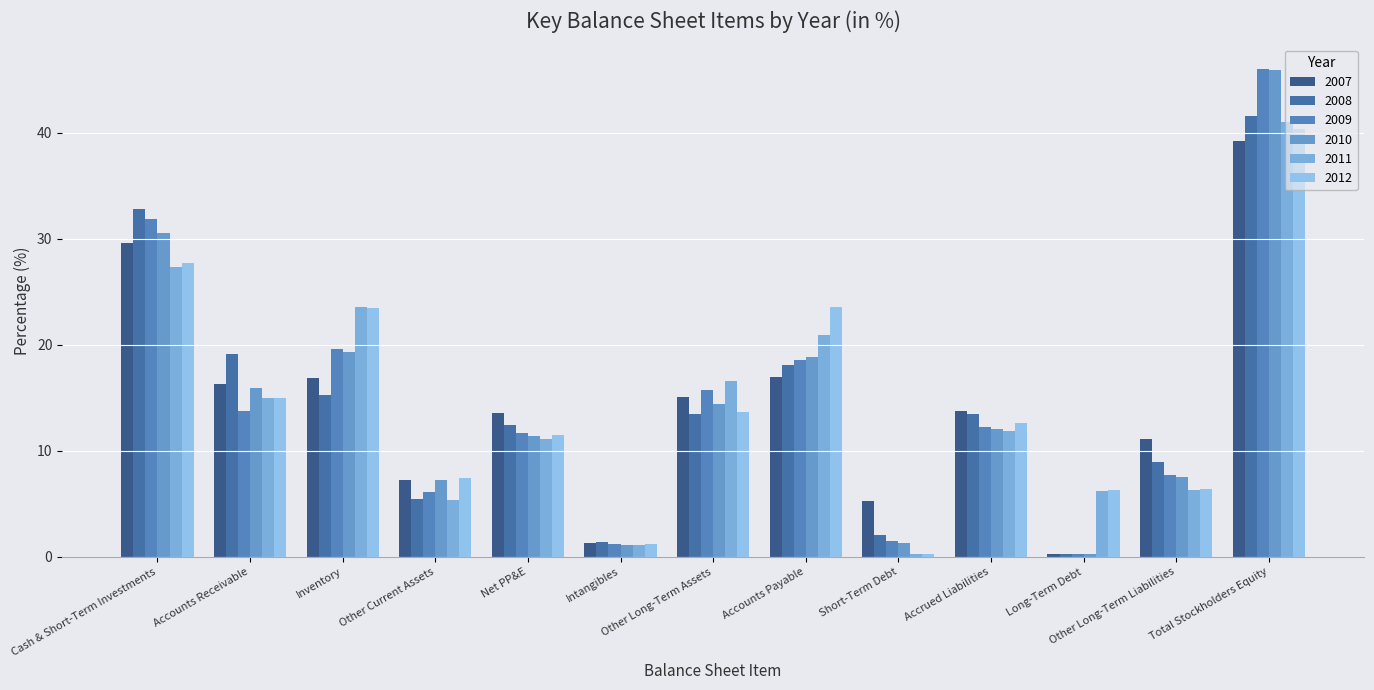

How many data points in 2012 are above 12?

7